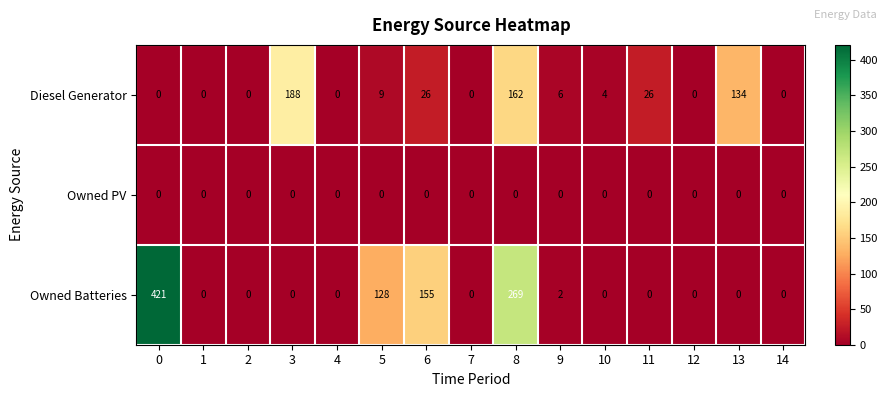

Which series has the widest spread of values?

Owned Batteries